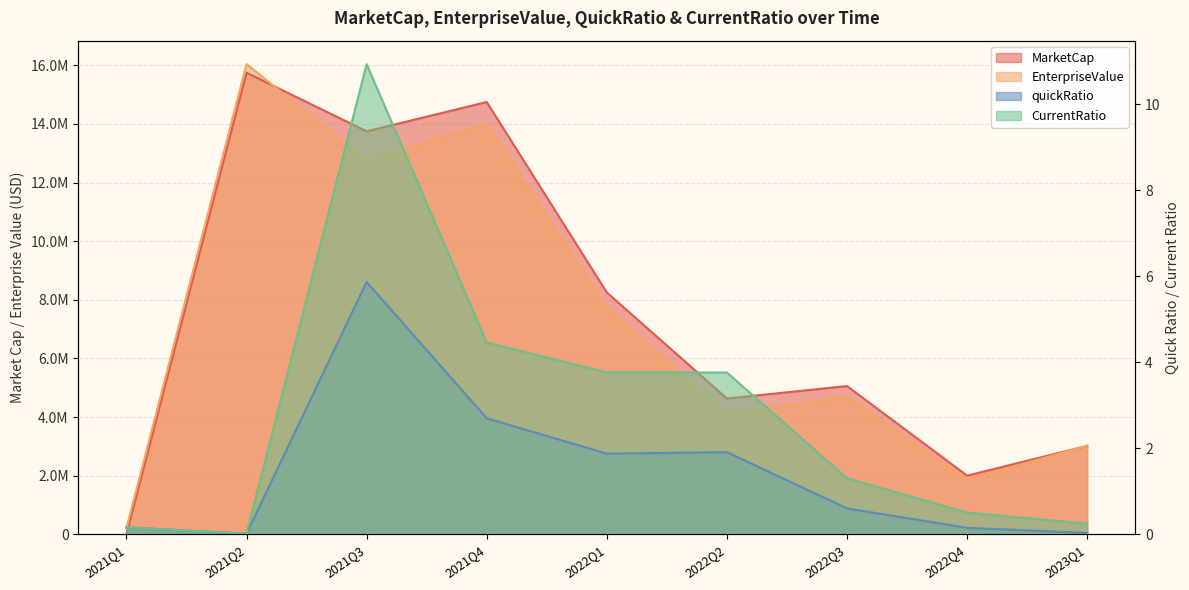

What are all the series names shown in the legend?

MarketCap, EnterpriseValue, quickRatio, CurrentRatio